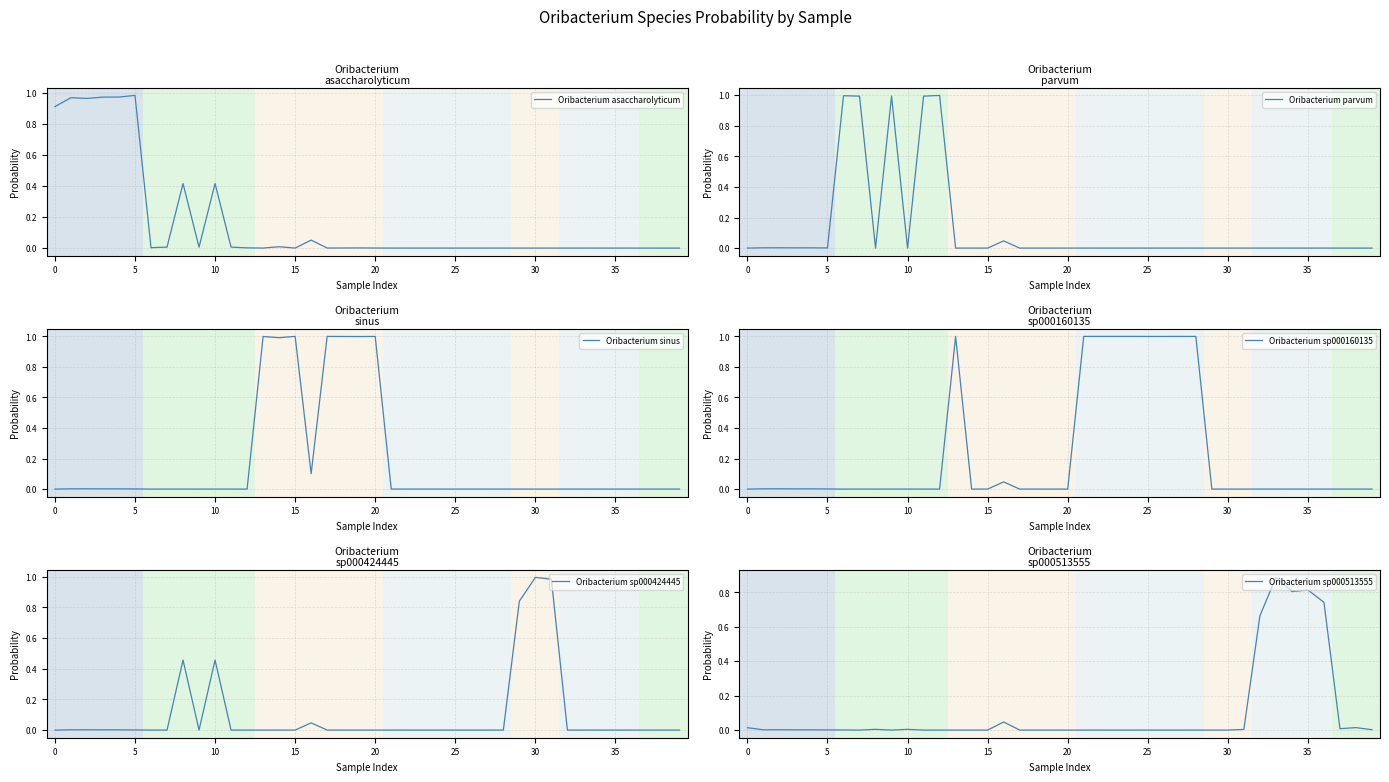

Which series ends up on top after the final intersection of Oribacterium sinus and Oribacterium parvum?

Oribacterium sinus